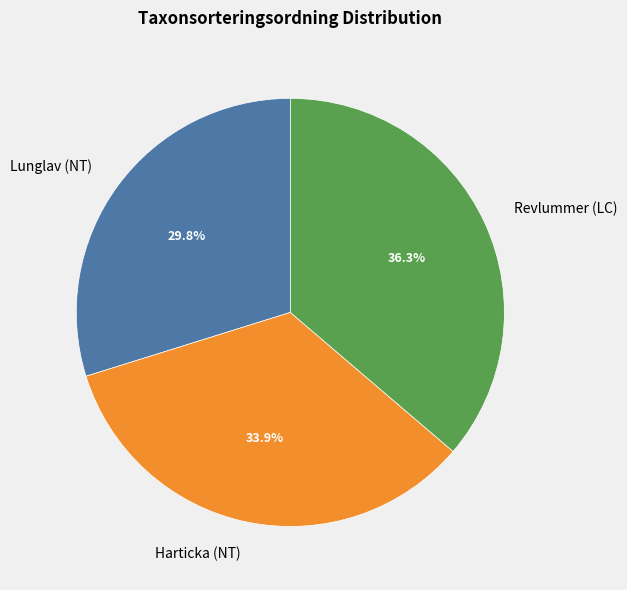

True or false: Revlummer (LC) accounts for 36% of the total.

True